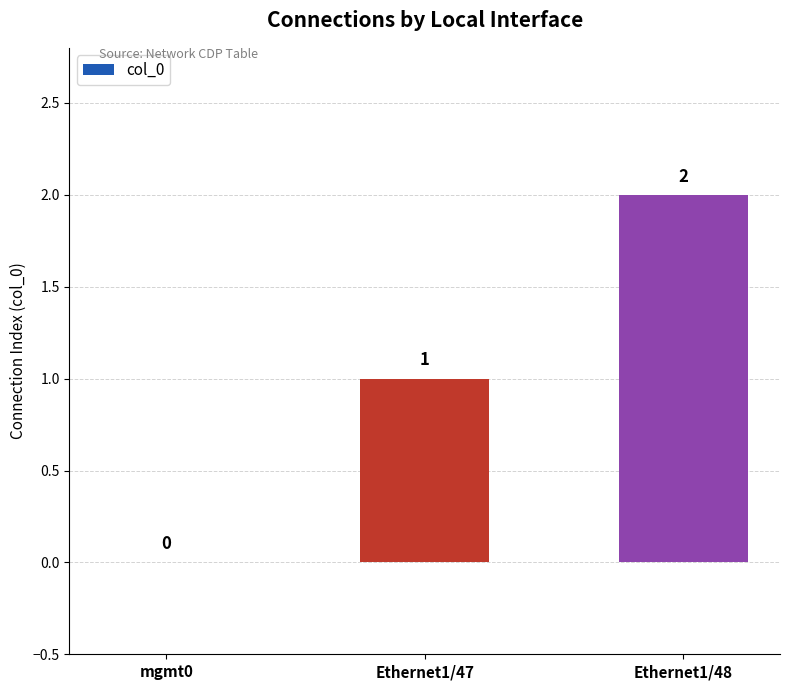

Reading left to right, what are all the values shown in this chart?

mgmt0=0	Ethernet1/47=1	Ethernet1/48=2